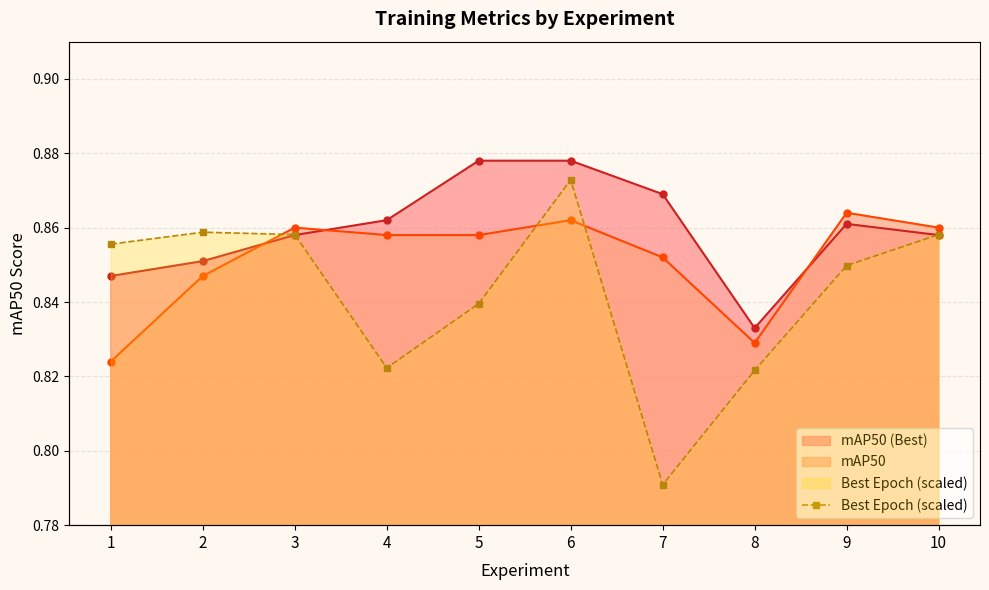

At which category does the chart reach its minimum across all series?

7